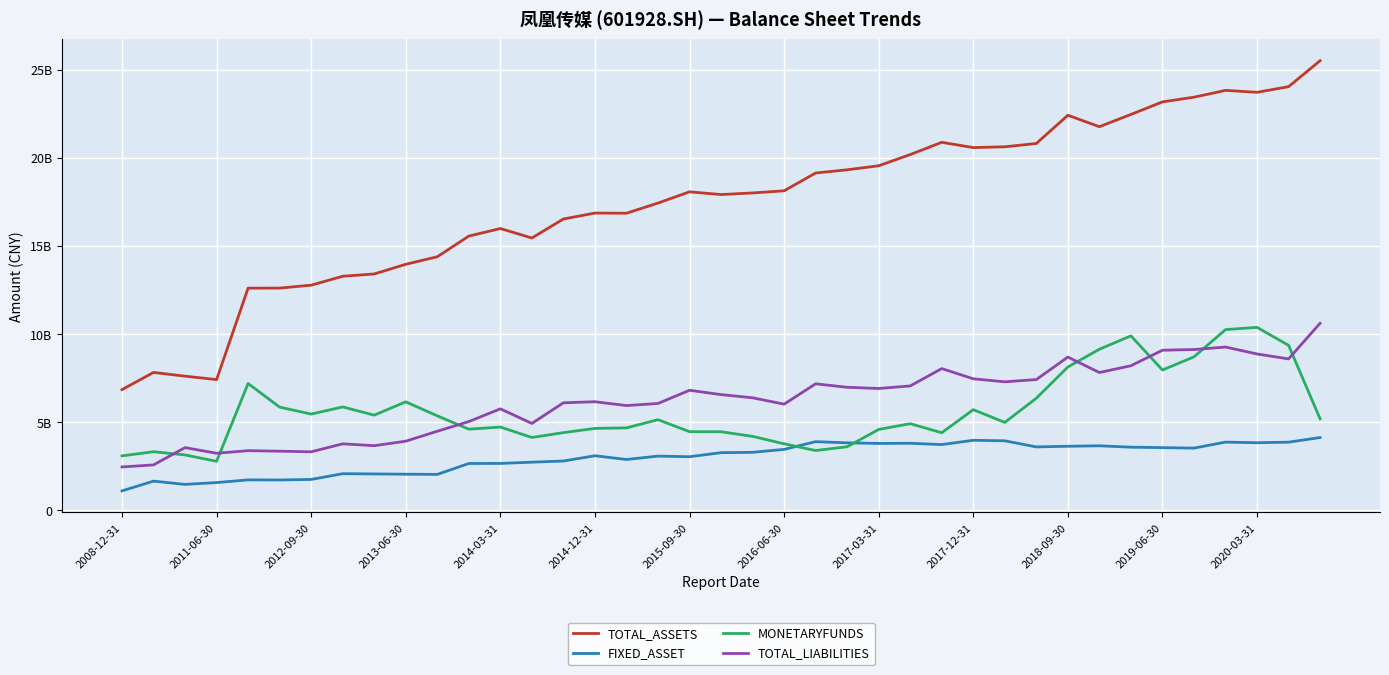

At how many categories does at least one series exceed 10258331278?

35